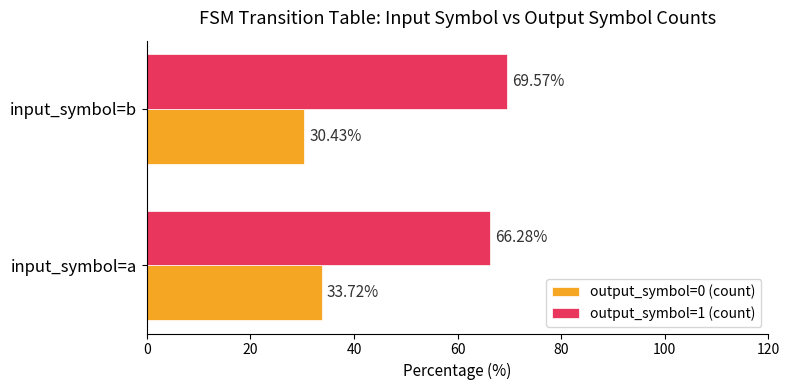

What is the difference between the highest and lowest values at input_symbol=b?

39.1